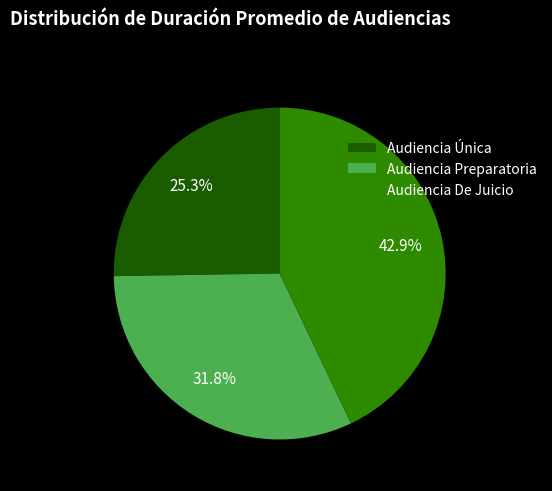

Combined, do Audiencia Única and Audiencia Preparatoria account for over 50%?

Yes